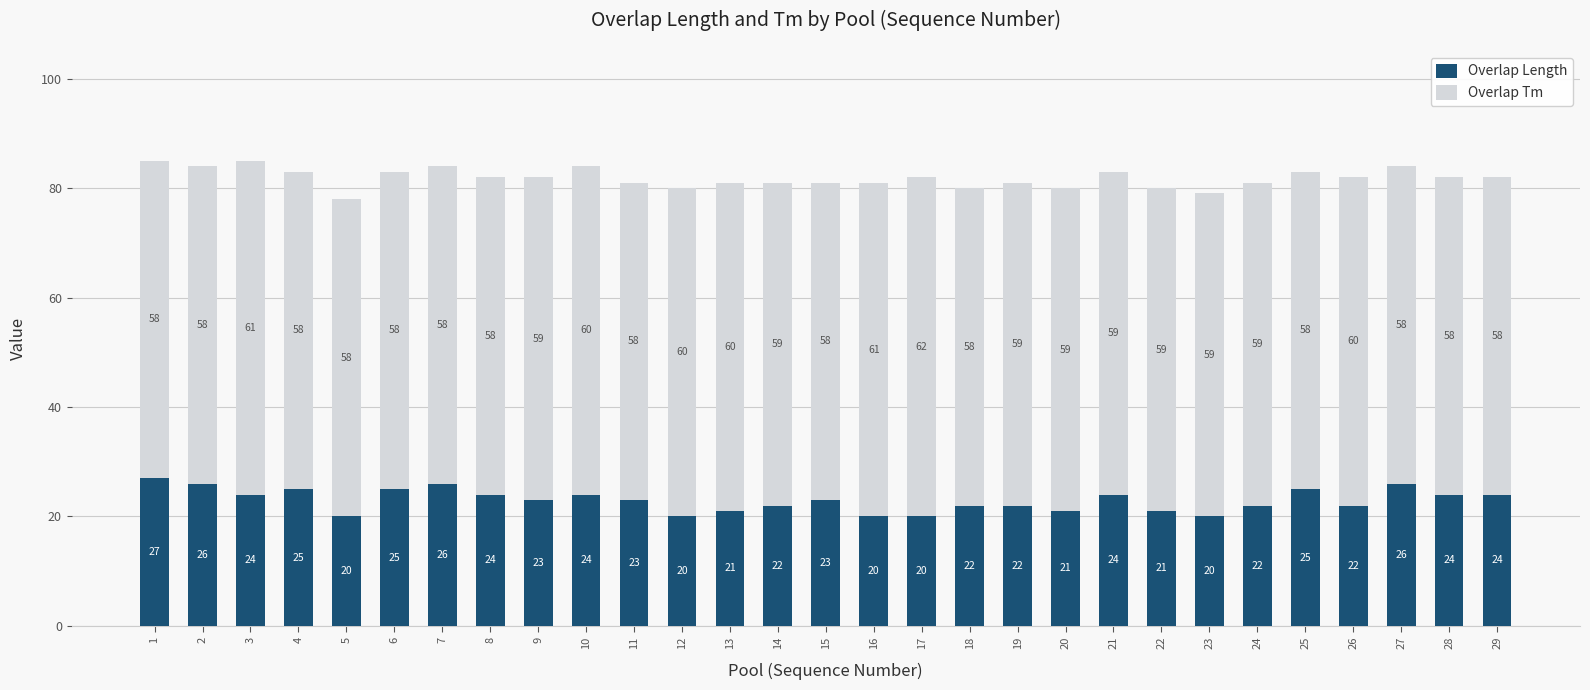

Are the bars horizontal?

No